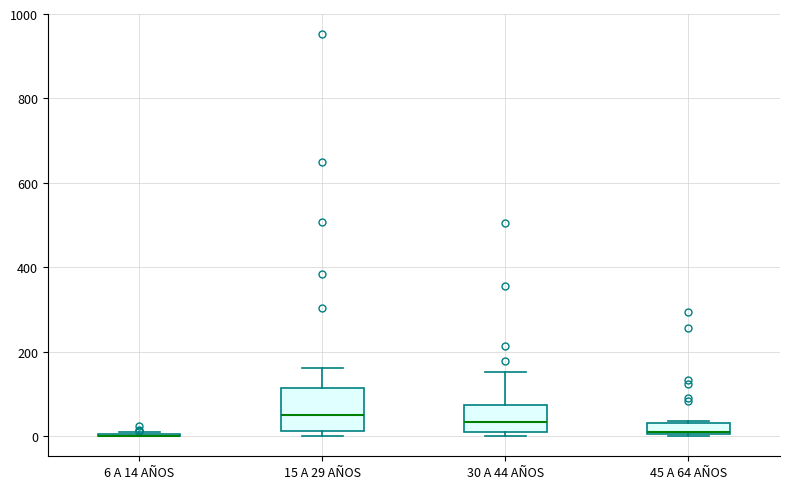

Which box is the tallest, from its lower edge to its upper edge?

15 A 29 AÑOS